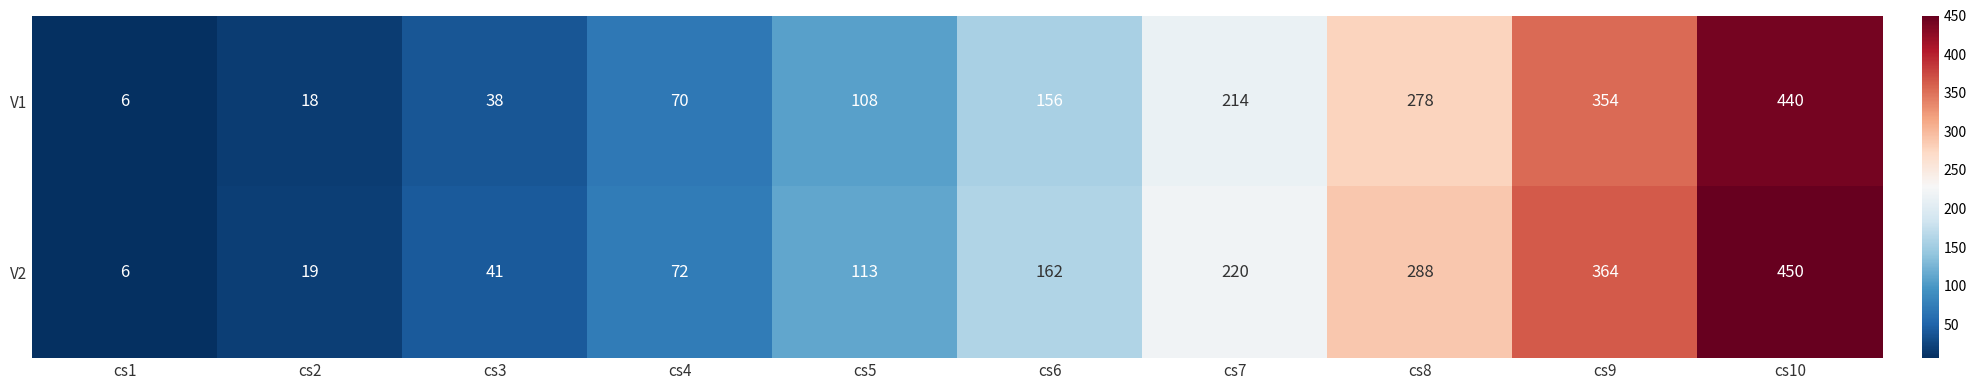

At which label does V1 reach its peak?

cs10